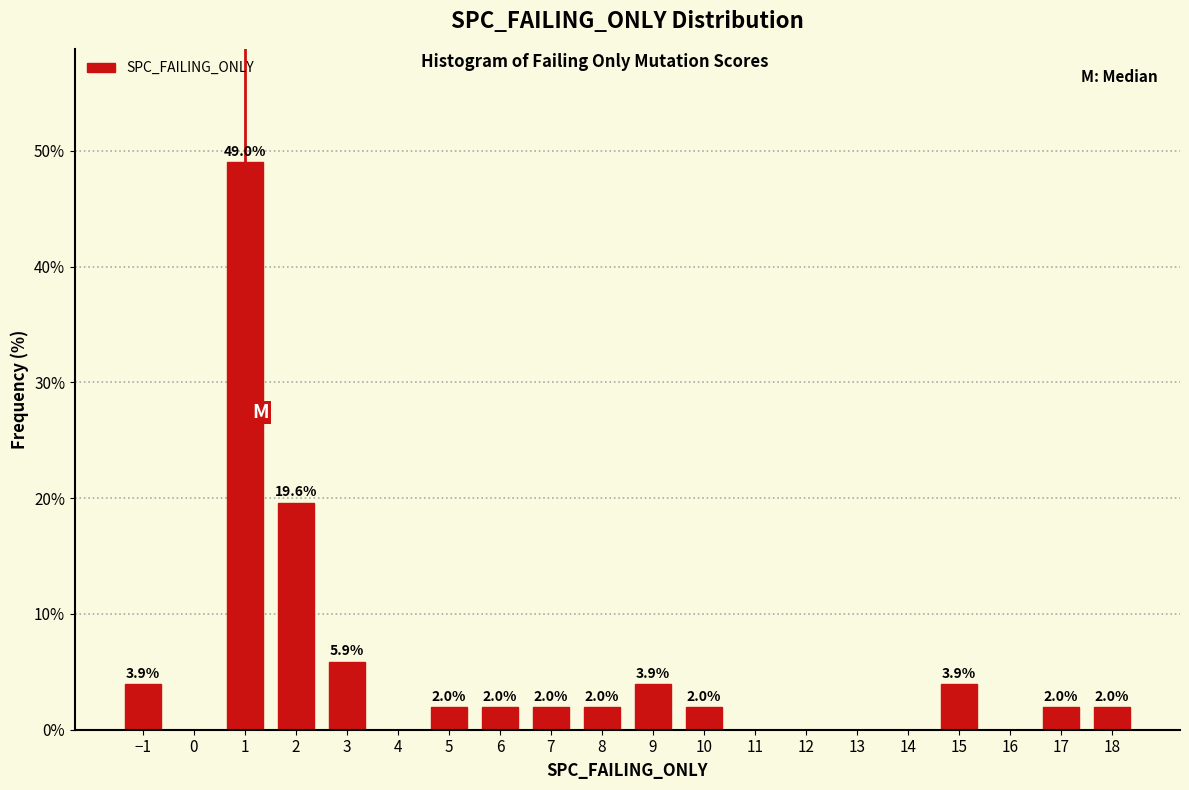

Reading left to right, what are all the values shown in this chart?

−1=3.9	0=0.0	1=49.0	2=19.6	3=5.9	4=0.0	5=2.0	6=2.0	7=2.0	8=2.0	9=3.9	10=2.0	11=0.0	12=0.0	13=0.0	14=0.0	15=3.9	16=0.0	17=2.0	18=2.0